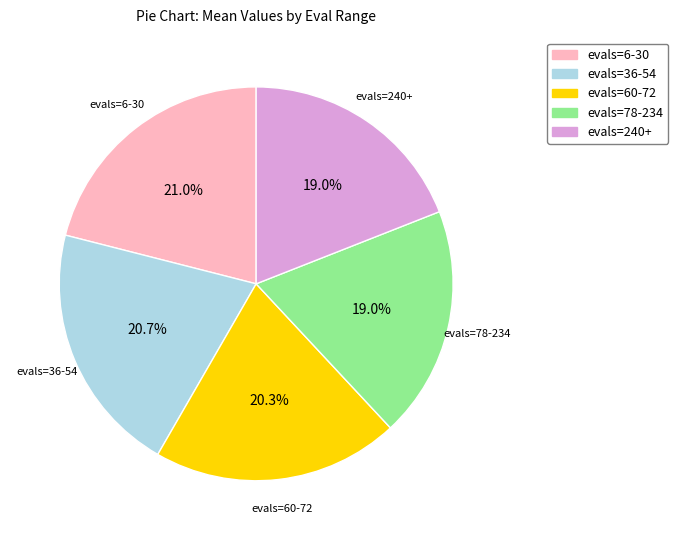

To the nearest percent, what is the difference between the largest and smallest slice percentages?

2%